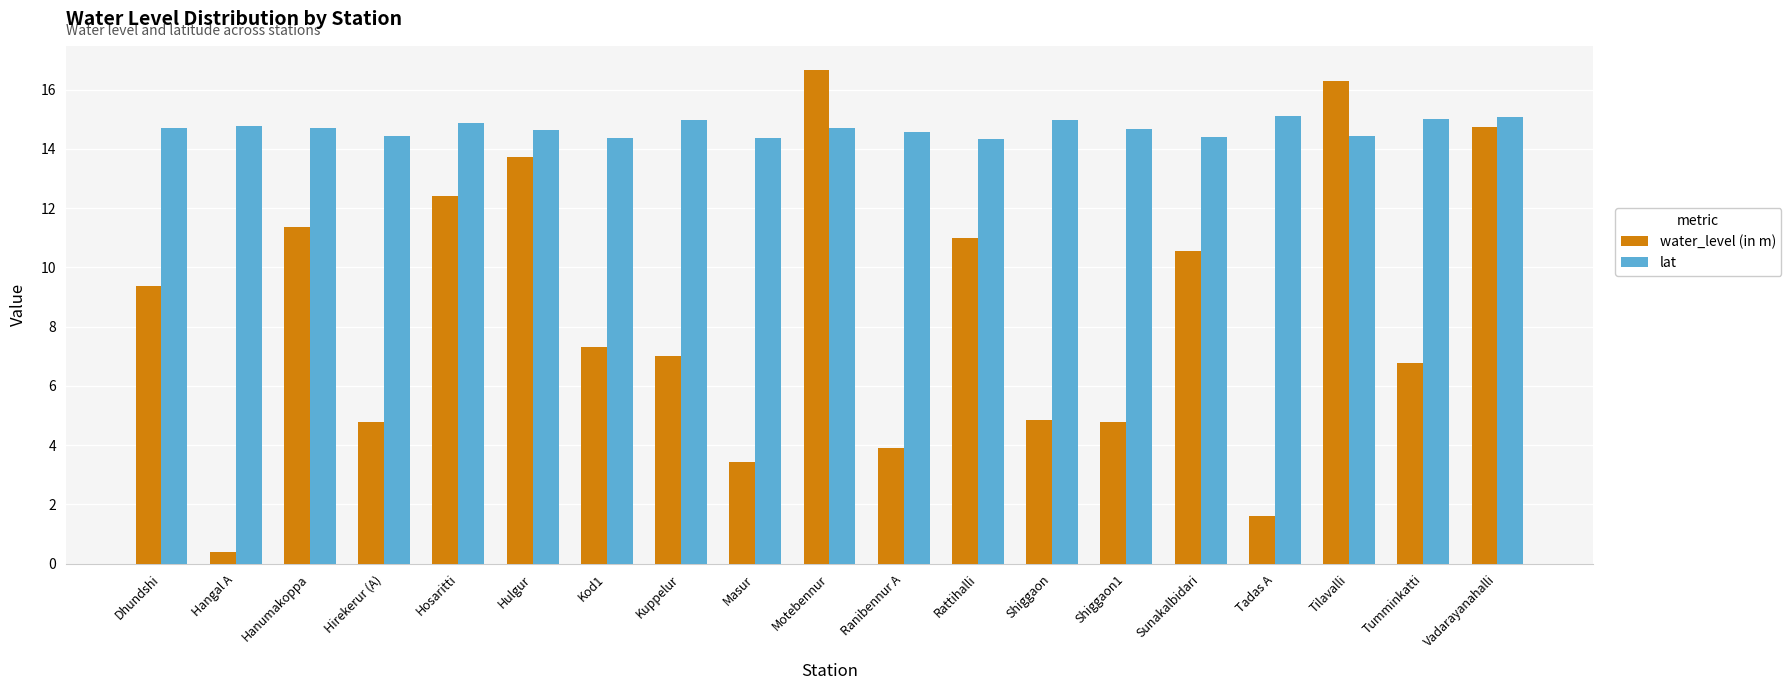

True or false: water_level (in m) has a value of 1.6 at Tadas A.

True